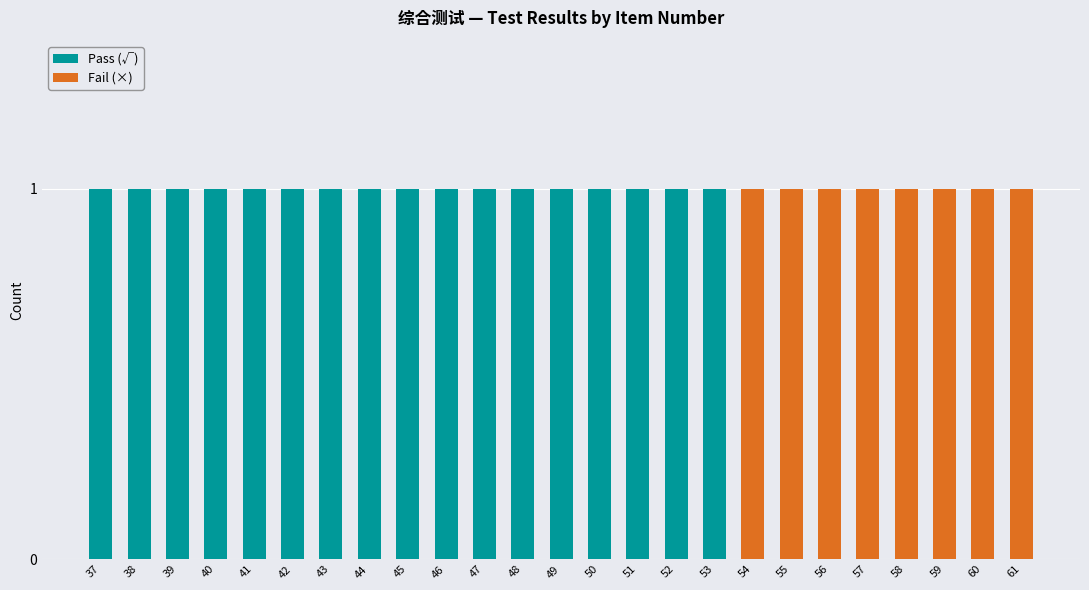

True or false: Pass (√) has a value of 0 at 60.

True